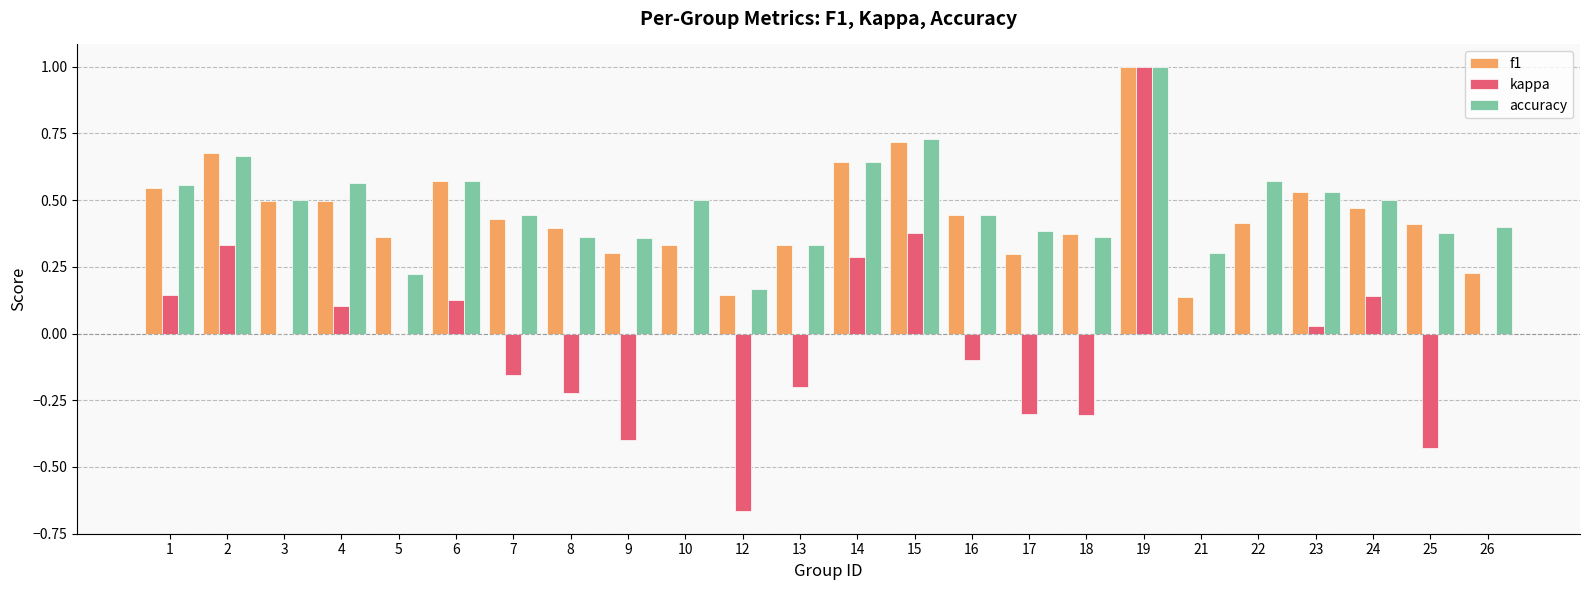

The f1 series shows 0.4 at 22. True or false?

True